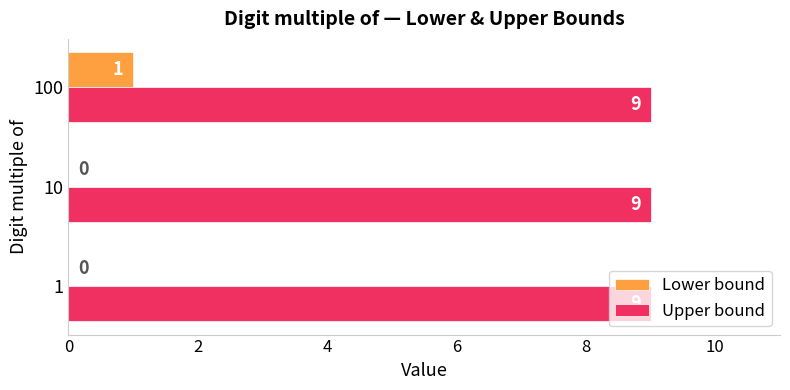

At which category is the sum across all series the highest?

100